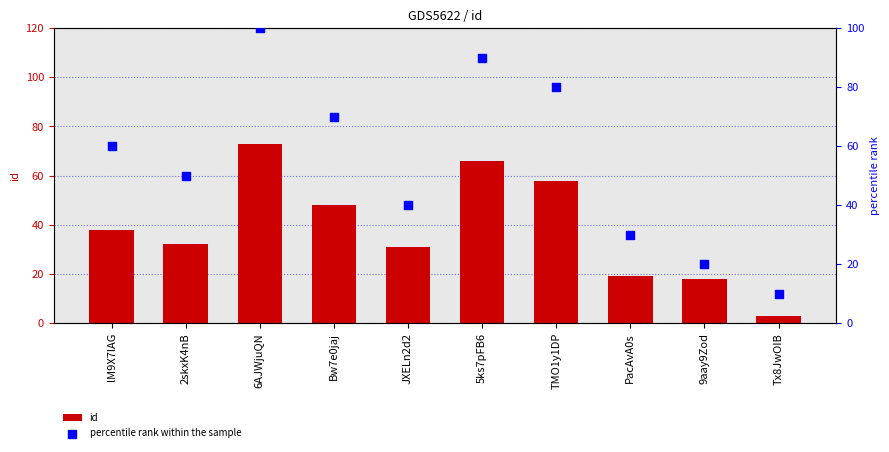

Which series reaches the maximum Y coordinate?

percentile rank within the sample